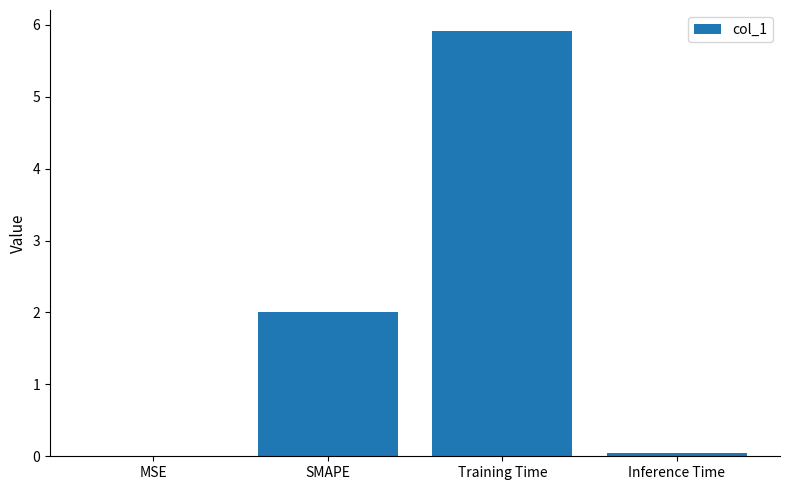

Which category has the highest value across all series?

Training Time